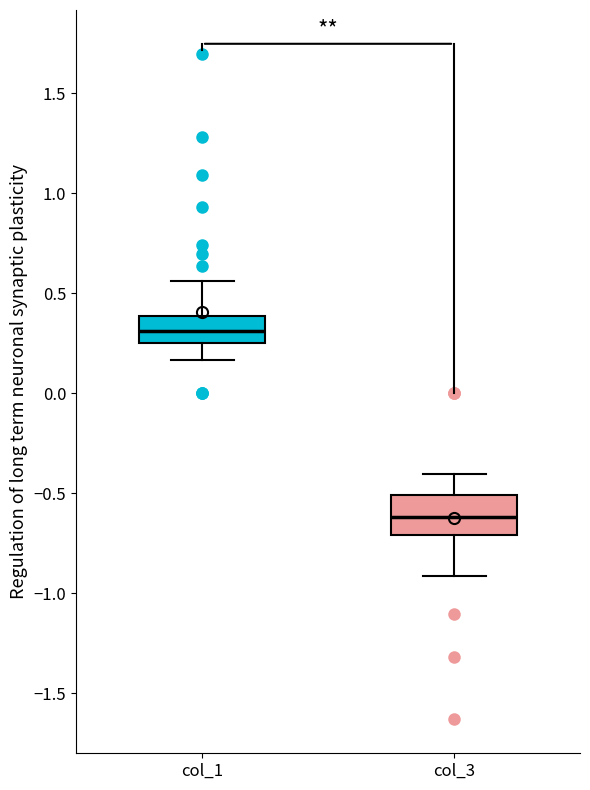

Where does the lower whisker of the box for col_1 end on the y-axis? The values are not printed on the chart, so give them approximately, as read against the axis.

0.15